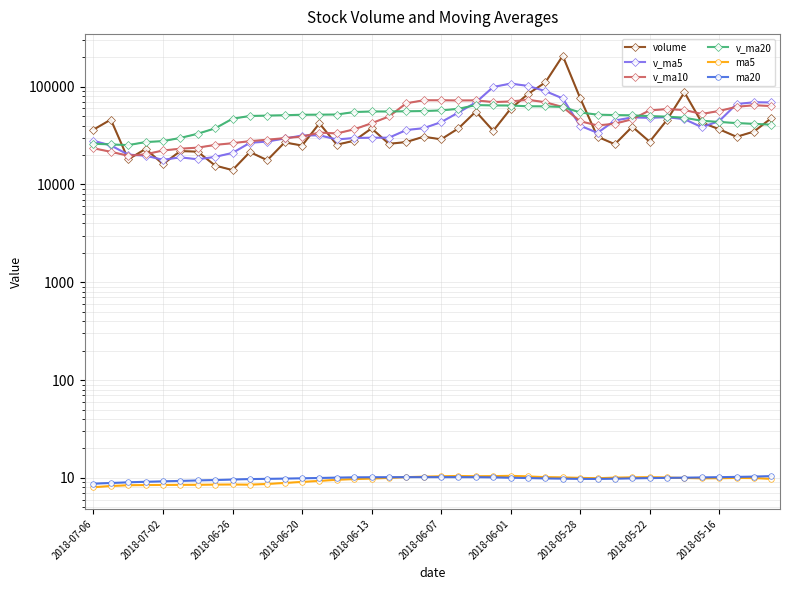

What is the approximate value of v_ma5 at 39?

68821.4